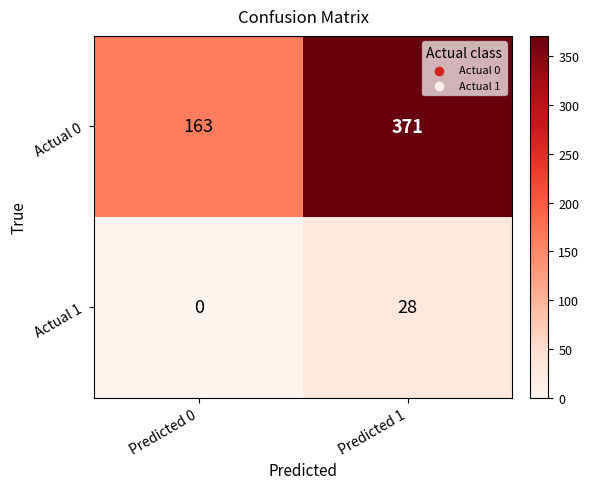

What is the sum of the Actual 1 values at Predicted 1 and Predicted 0?

28